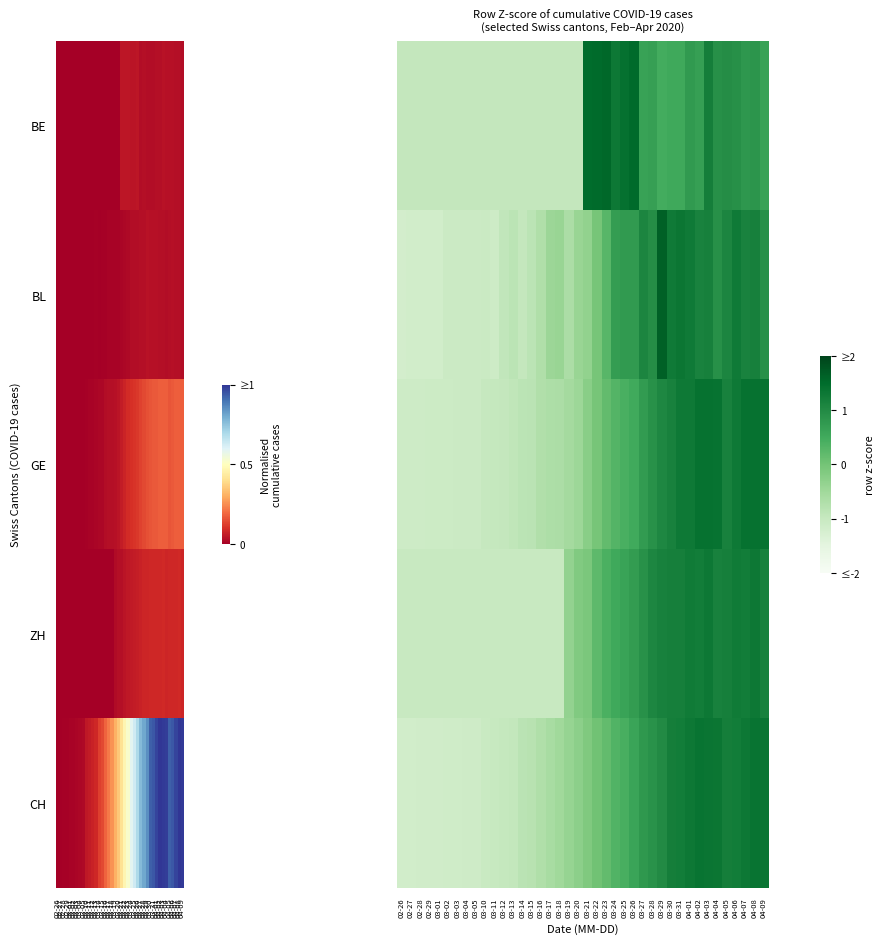

Between 02-26 and 03-02, which series saw the biggest shift?

BL